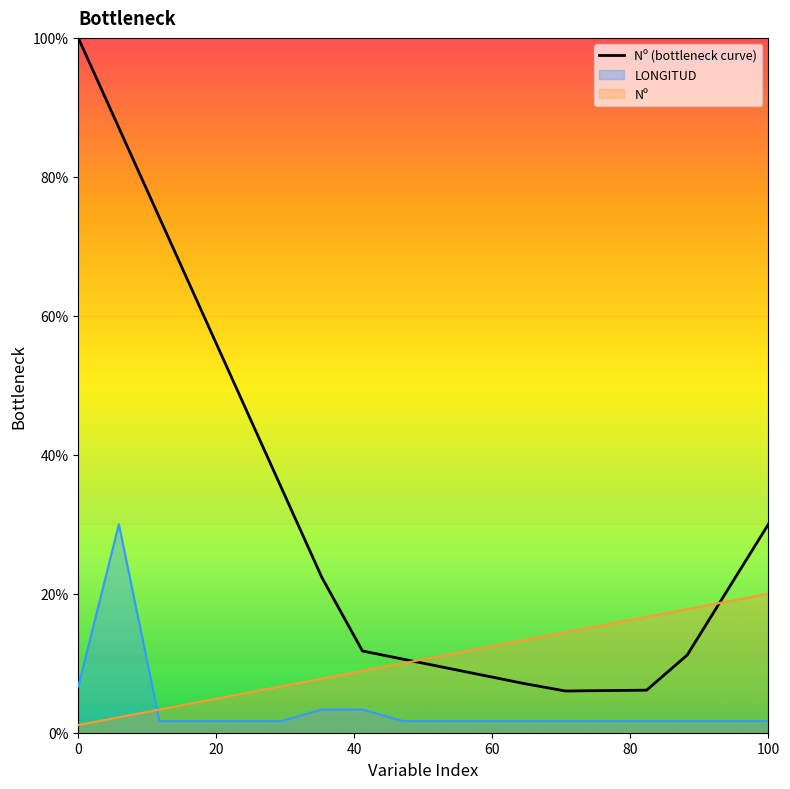

How many data points are less than 20?

9